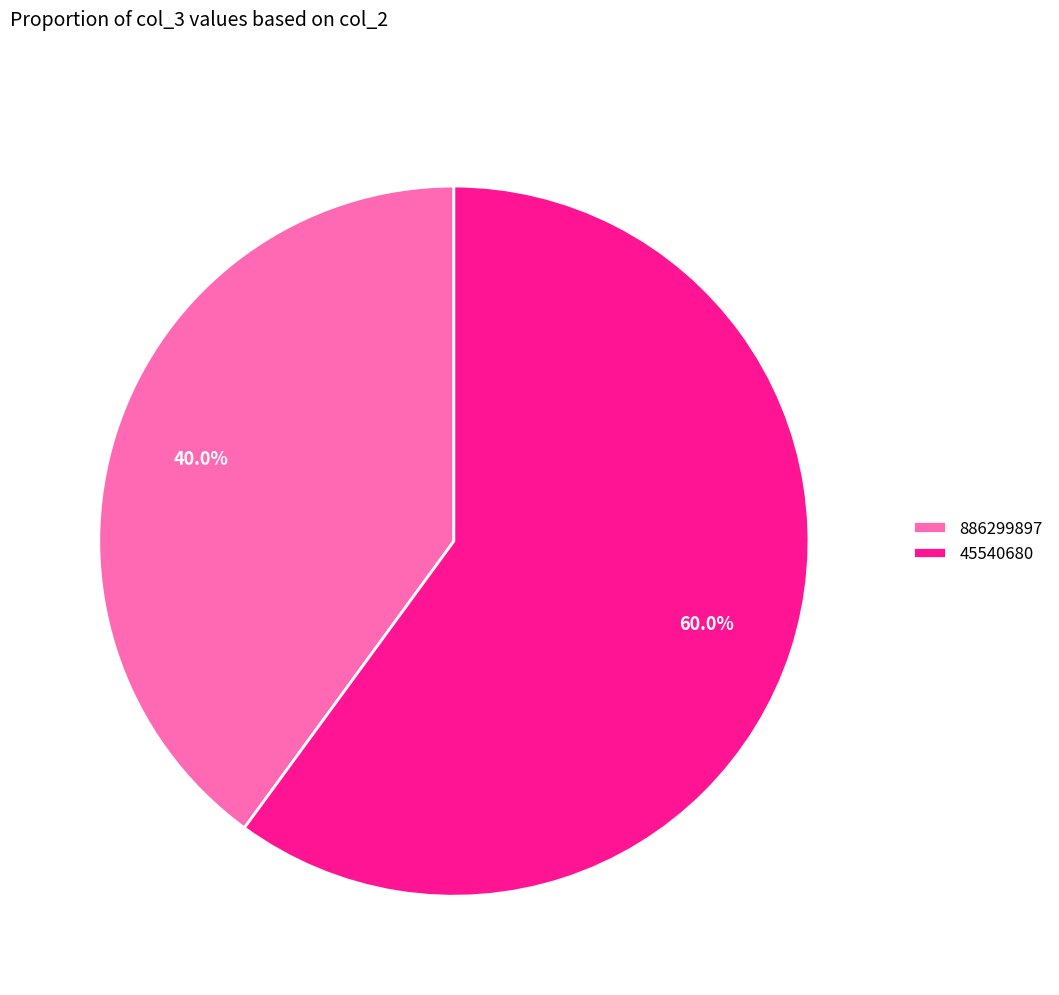

To the nearest percent, what is the difference between the 45540680 and 886299897 slice percentages?

20%